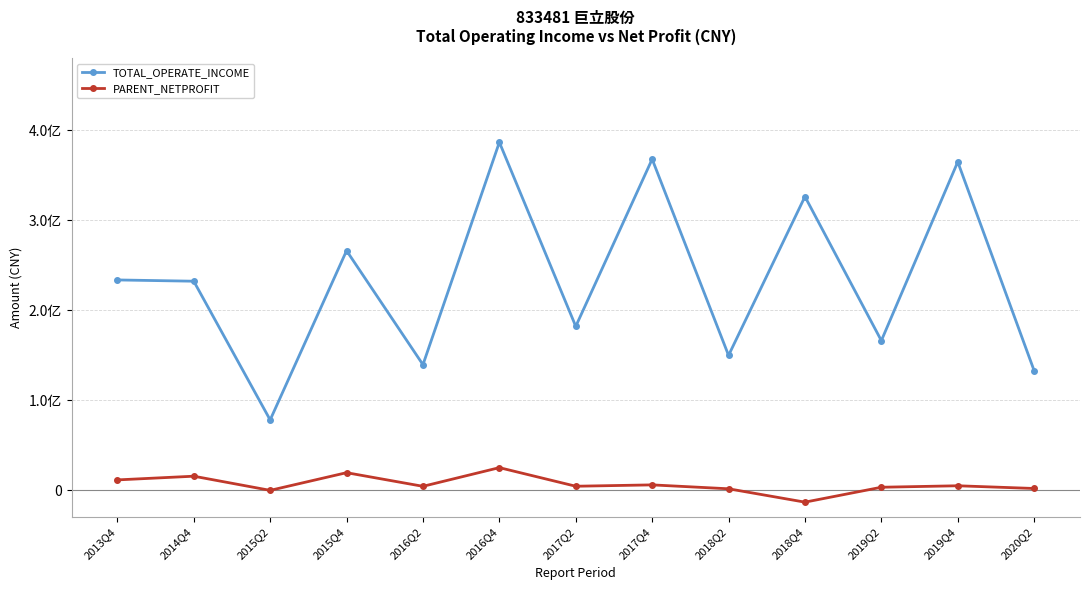

How many interior local peaks does the PARENT_NETPROFIT series have?

5